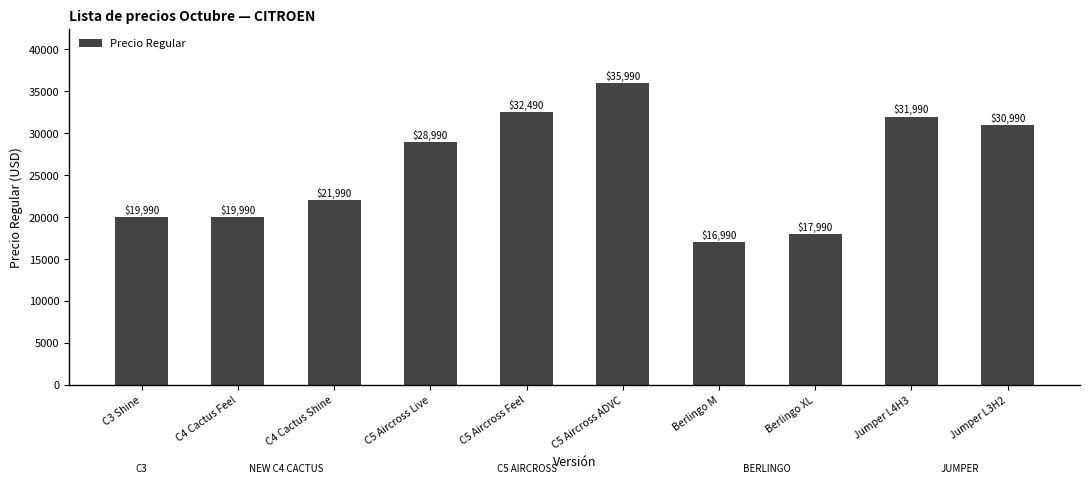

How many data points are less than 28990?

5